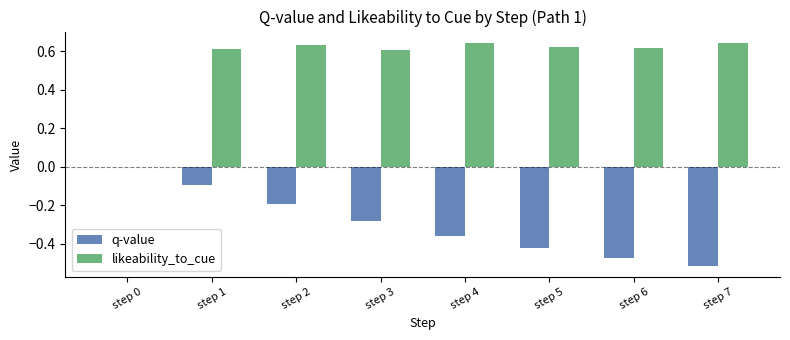

What is the sum of all likeability_to_cue values?

4.4